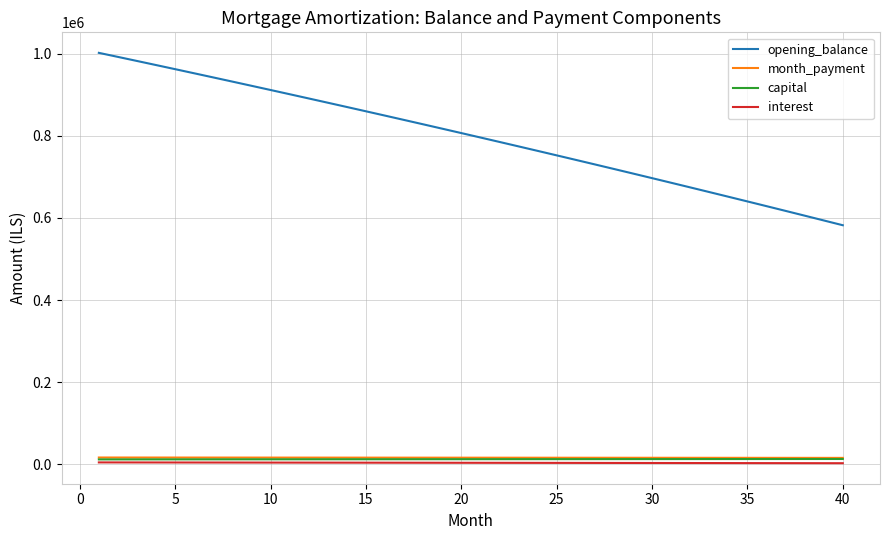

True or false: interest and opening_balance intersect in this chart.

False